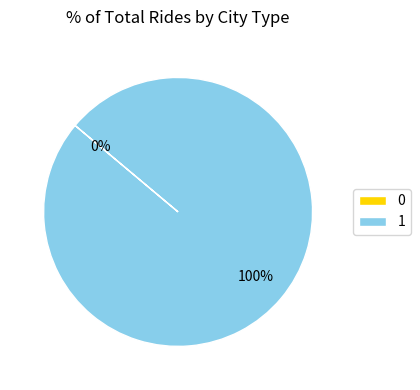

Rank the categories by value from lowest to highest.

0, 1